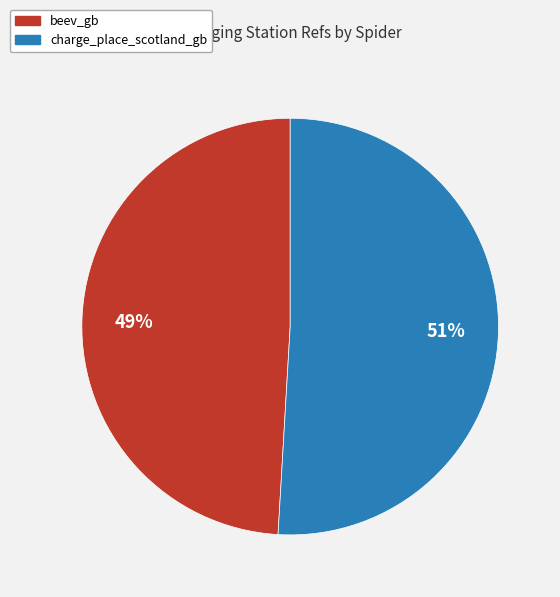

How many segments does this pie chart have?

2